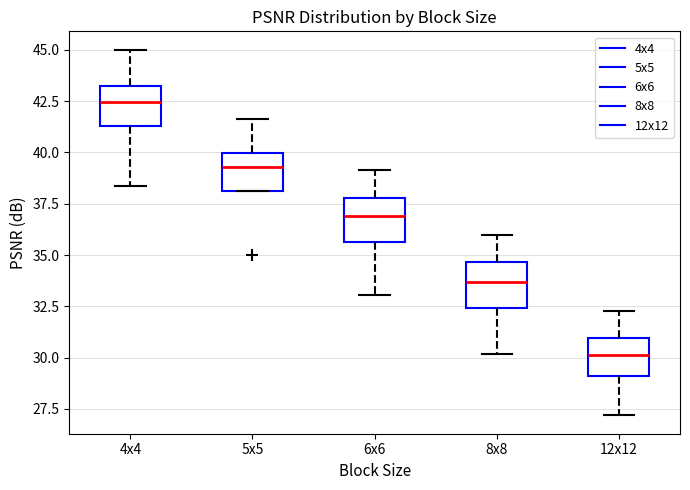

Reading left to right, read every box against the y-axis: the position of its median line, the range the box covers, and the ends of its whiskers. The values are not printed on the chart, so give them approximately, as read against the axis.

4x4: median 42.5, box 41.5 to 43.0, whiskers 38.5 to 45.0
5x5: median 39.5, box 38.0 to 40.0, whiskers 38.0 to 41.5
6x6: median 37.0, box 35.5 to 38.0, whiskers 33.0 to 39.0
8x8: median 33.5, box 32.5 to 34.5, whiskers 30.0 to 36.0
12x12: median 30.0, box 29.0 to 31.0, whiskers 27.0 to 32.5